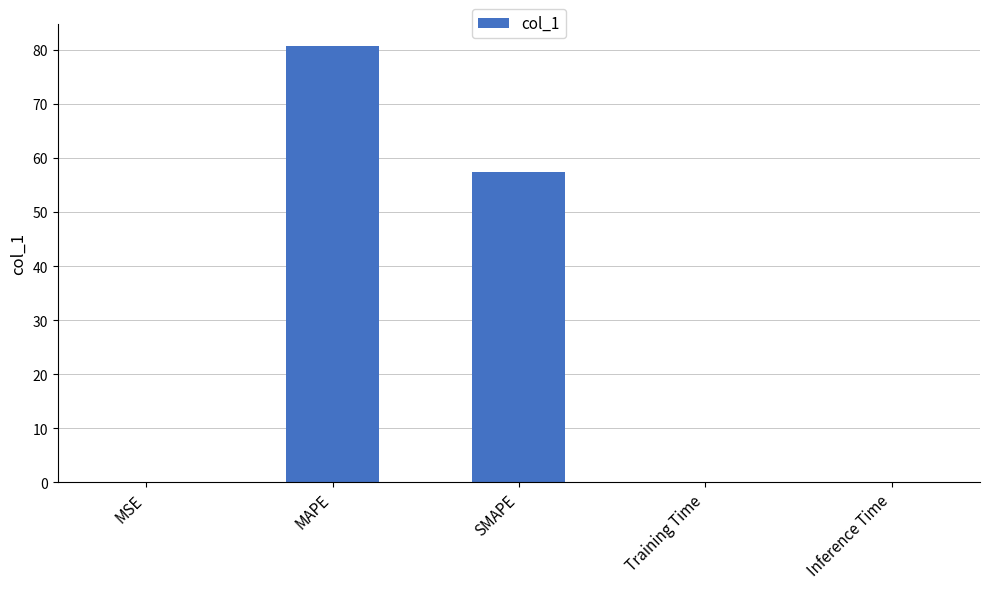

What is the sum of all values?

138.2